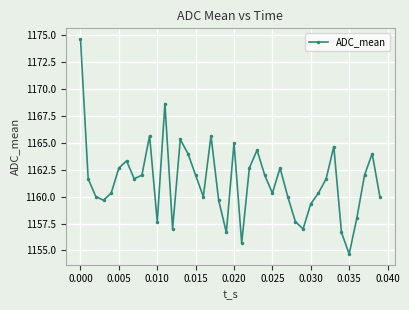

How many interior local valleys (lower than both neighbors) does the data have?

10